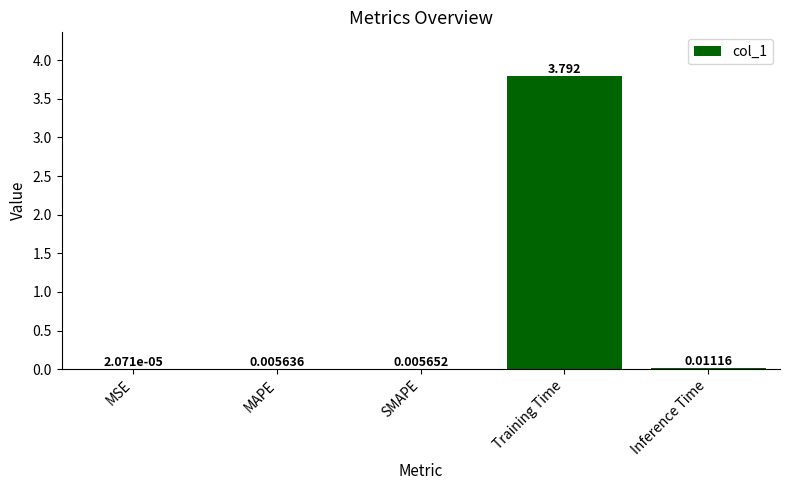

At which category does the chart reach its peak across all series?

Training Time